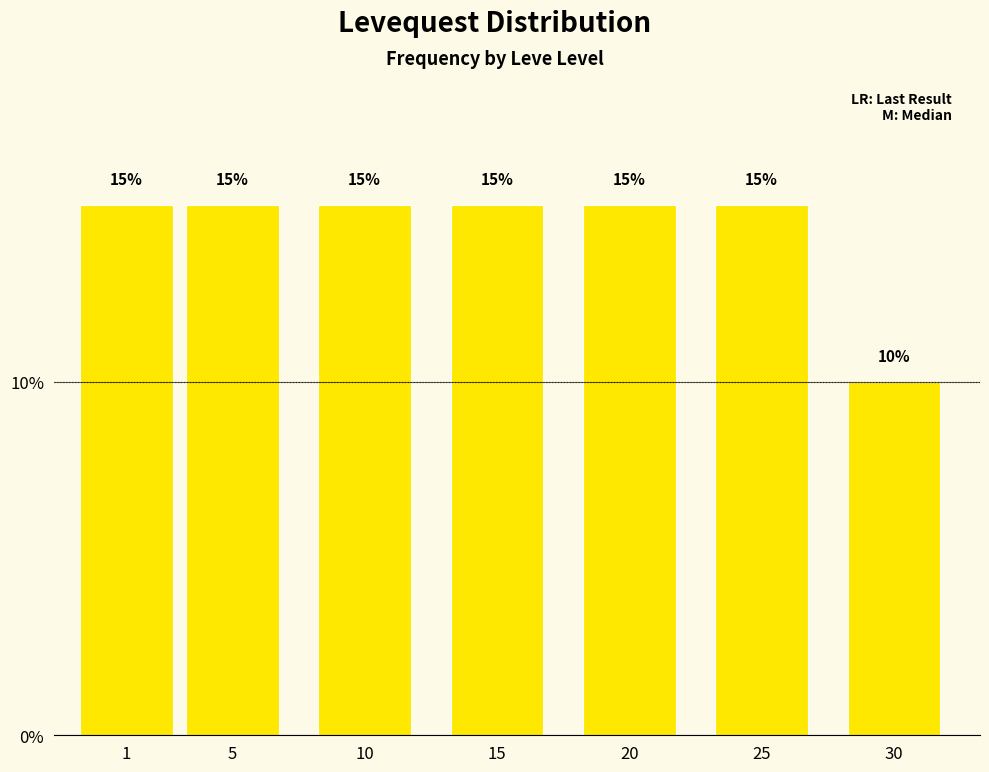

Reading left to right, what are all the values shown in this chart?

15	15	15	15	15	15	10